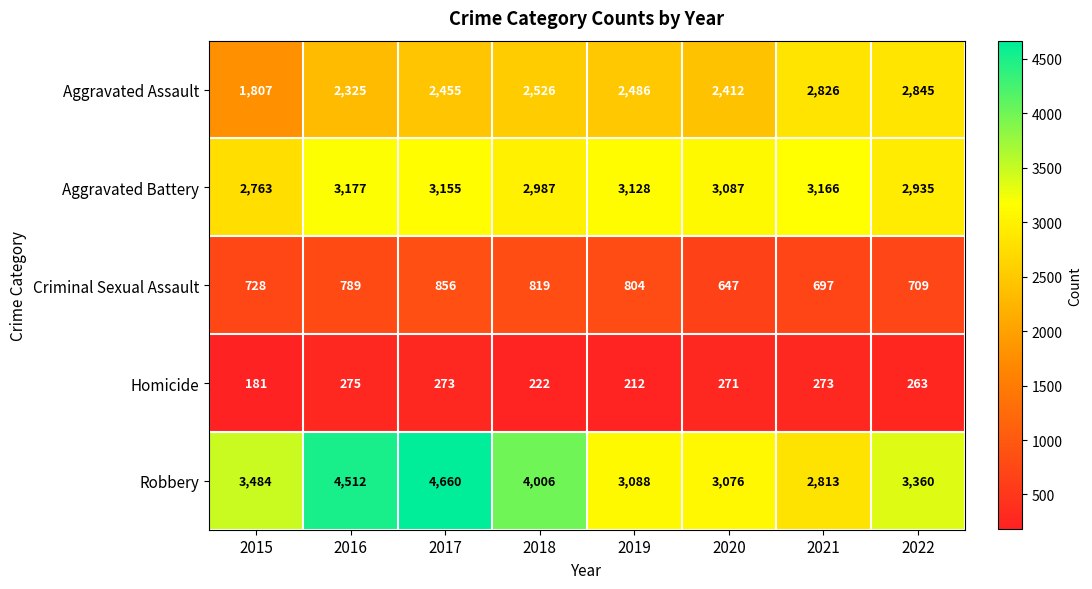

What is the sum of the Aggravated Assault values at 2019 and 2018?

5012